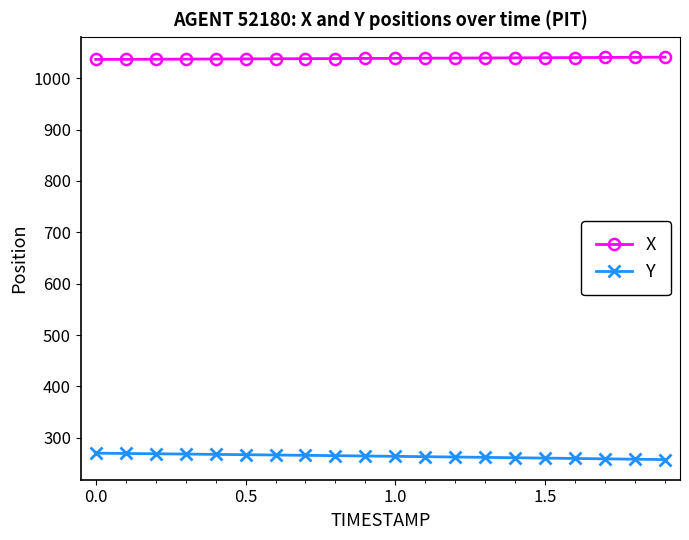

What is the value of the X point at the 16th from the left?

1039.8